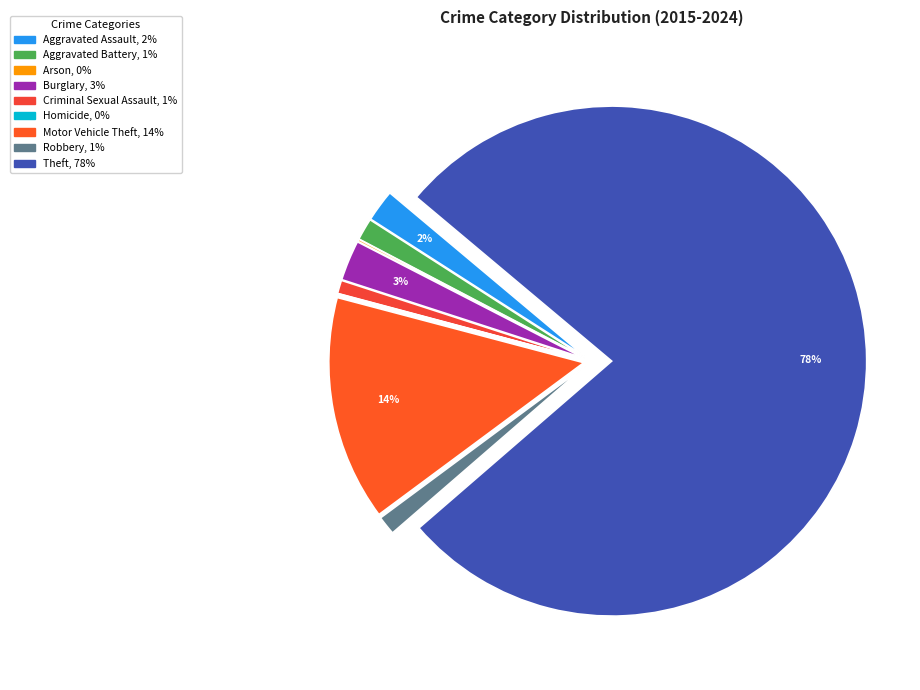

The Motor Vehicle Theft slice represents 5% of the pie. True or false?

False